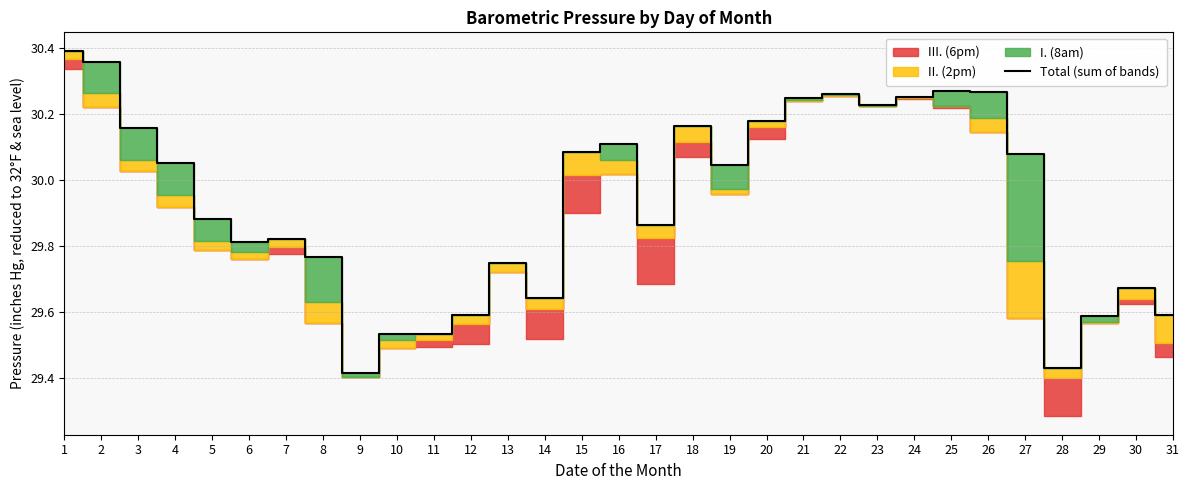

What is the difference between the second highest and minimum values?

0.9